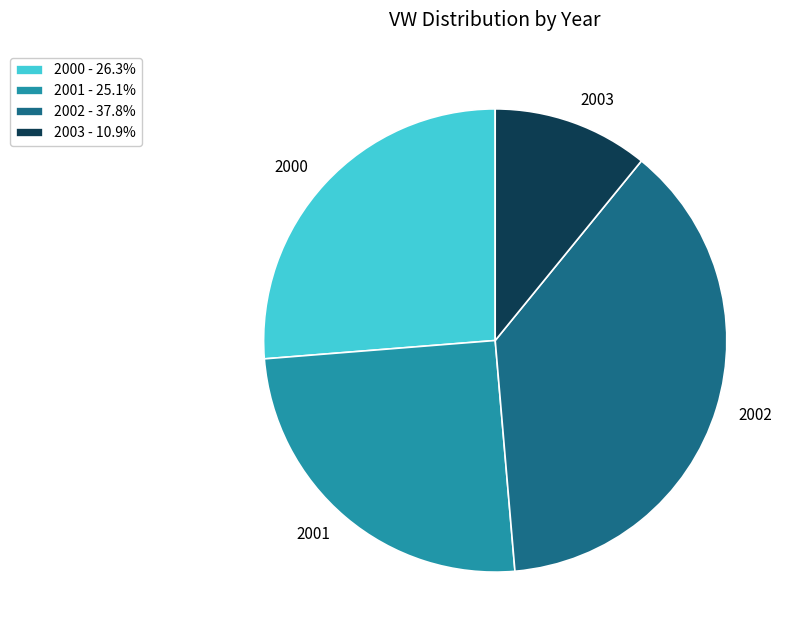

Does any single category account for the majority?

No